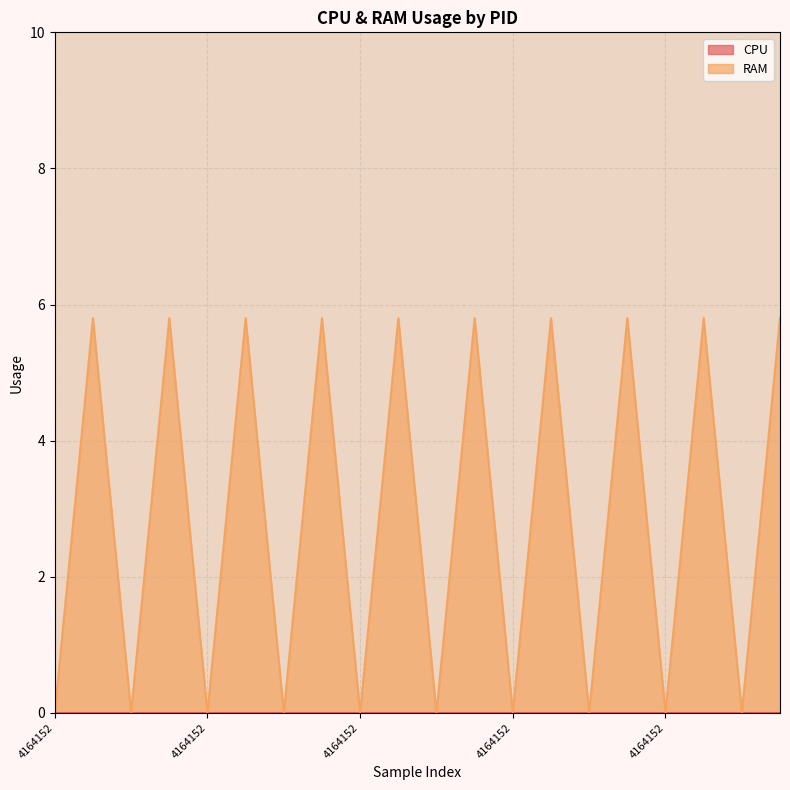

How many points are higher than both their immediate neighbors (excluding endpoints)?

9